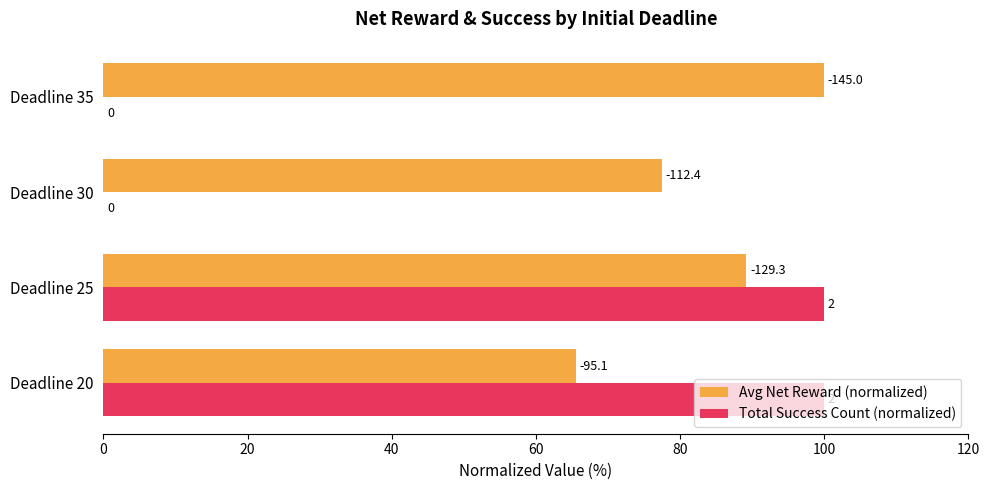

What are all the series names shown in the legend?

Avg Net Reward (normalized), Total Success Count (normalized)